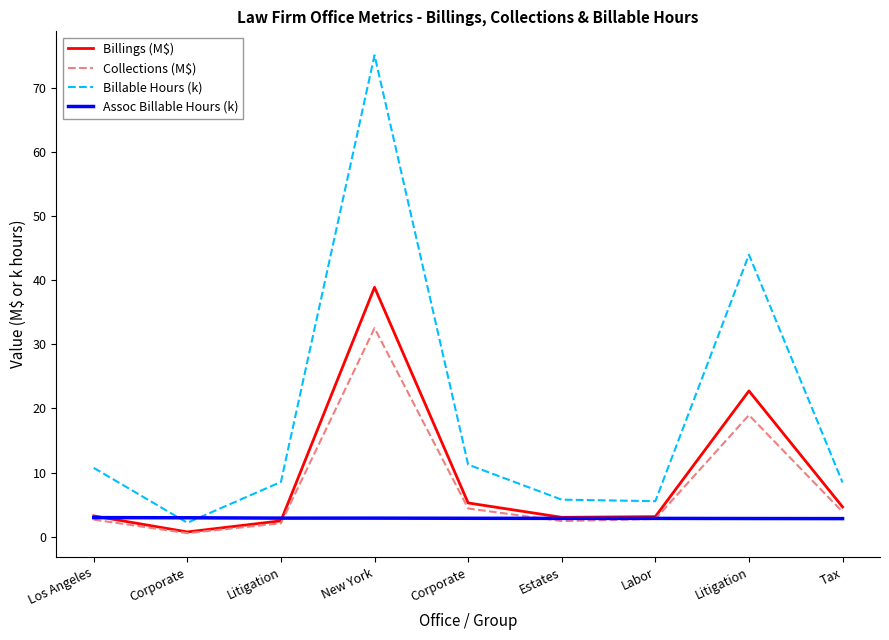

Is this an area chart (filled region under the line)?

No